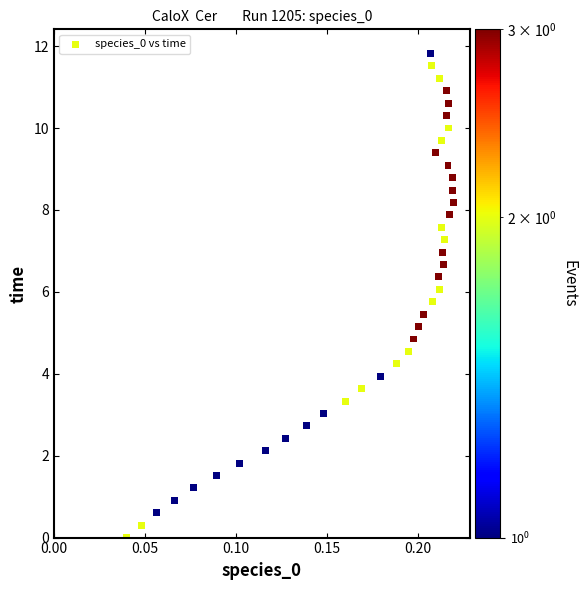

What is the range of Y values (max minus min)?

11.8